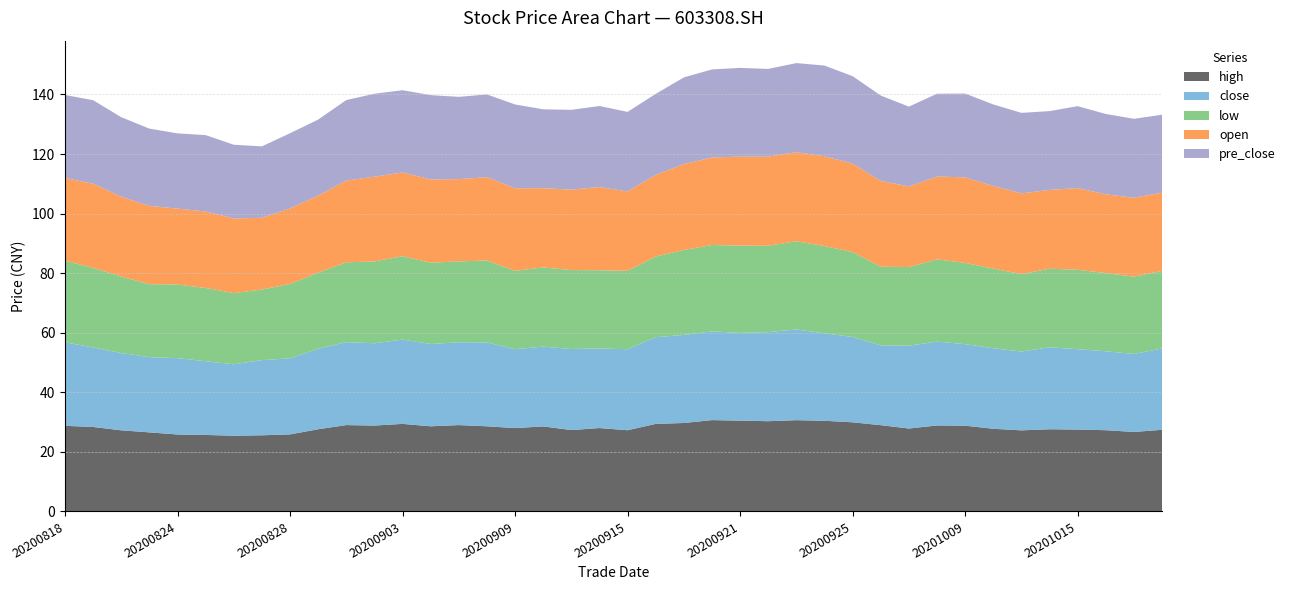

Reading left to right, transcribe all the data shown in this chart.

high: 28.8	28.4	27.2	26.6	25.8	25.7	25.4	25.6	25.9	27.6	29.0	28.8	29.4	28.6	29.0	28.6	28.0	28.6	27.3	28.0	27.3	29.4	29.7	30.7	30.5	30.3	30.6	30.4	29.9	29.0	27.9	28.9	28.8	27.8	27.2	27.6	27.5	27.3	26.7	27.4
close: 28.0	26.7	25.9	25.2	25.6	24.8	24.0	25.2	25.5	27.0	27.8	27.6	28.3	27.6	27.8	28.1	26.5	26.8	27.2	26.7	27.2	29.1	29.6	29.8	29.4	29.9	30.4	29.4	28.7	26.8	27.8	28.1	27.4	27.0	26.4	27.5	27.0	26.5	26.2	27.3
low: 27.4	26.7	25.7	24.5	24.7	24.6	23.9	23.7	25.0	25.6	26.8	27.5	28.0	27.3	27.1	27.5	26.3	26.6	26.5	26.3	26.3	27.1	28.5	29.0	29.3	29.0	29.6	29.3	28.5	26.4	26.4	27.6	27.3	26.7	26.0	26.4	26.7	26.2	25.9	26.0
open: 27.8	28.3	26.8	26.3	25.5	25.7	25.1	24.1	25.4	25.8	27.4	28.4	28.1	27.9	27.6	28.0	27.7	26.6	27.0	27.9	26.6	27.4	28.9	29.4	29.9	29.9	29.9	30.1	29.7	28.8	27.1	27.8	28.7	27.8	27.1	26.4	27.4	26.4	26.5	26.3
pre_close: 27.9	28.0	26.7	25.9	25.2	25.6	24.8	24.0	25.2	25.5	27.0	27.8	27.6	28.3	27.6	27.8	28.1	26.5	26.8	27.2	26.7	27.2	29.1	29.6	29.8	29.4	29.9	30.4	29.4	28.7	26.8	27.8	28.1	27.4	27.0	26.4	27.5	27.0	26.5	26.2